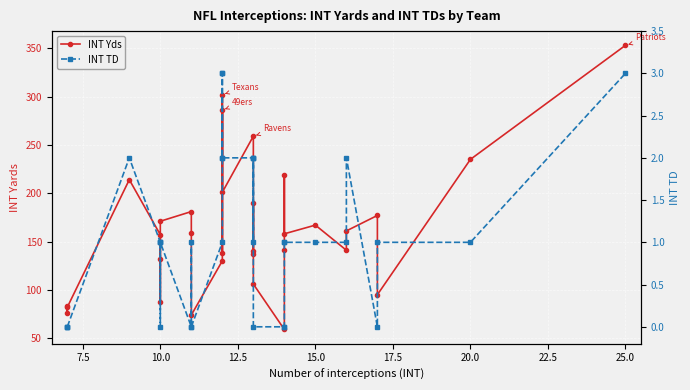

What are all the series names shown in the legend?

INT Yds, INT TD